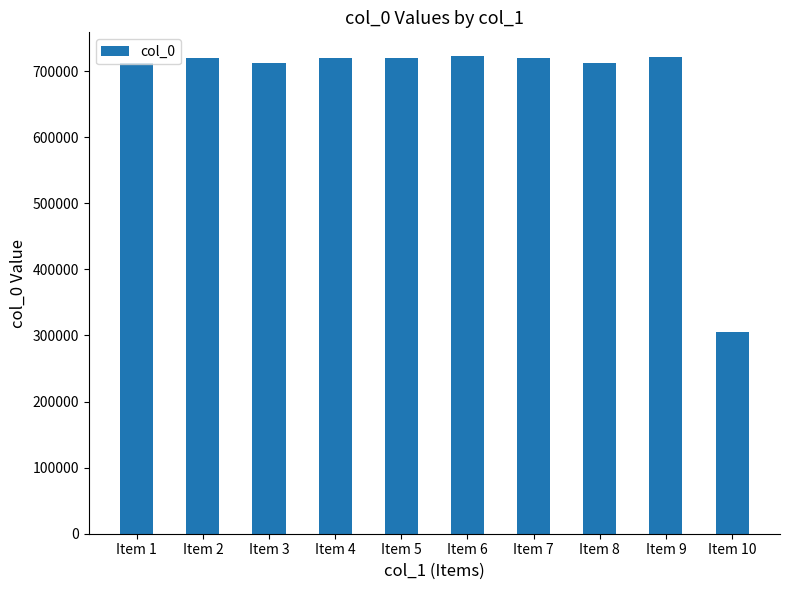

What is the value of the 9th bar from the left?

721462